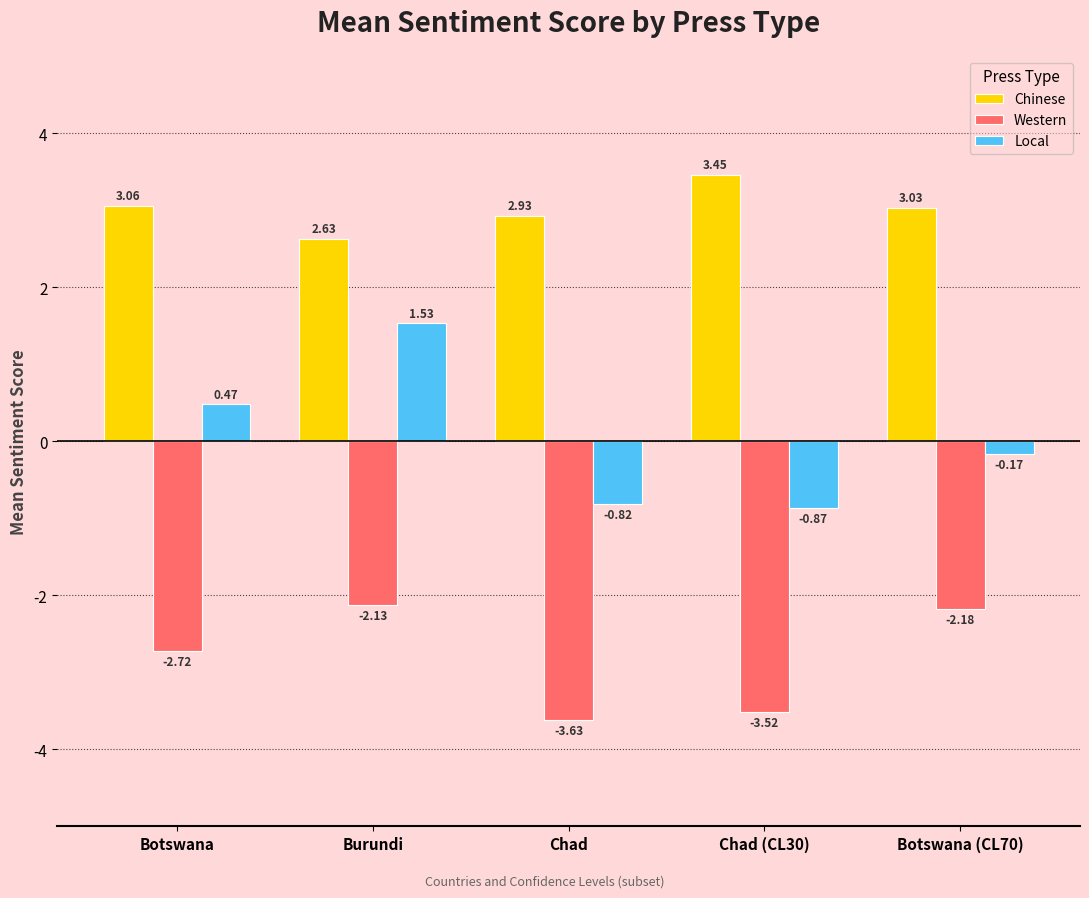

Which series has the widest spread of values?

Local